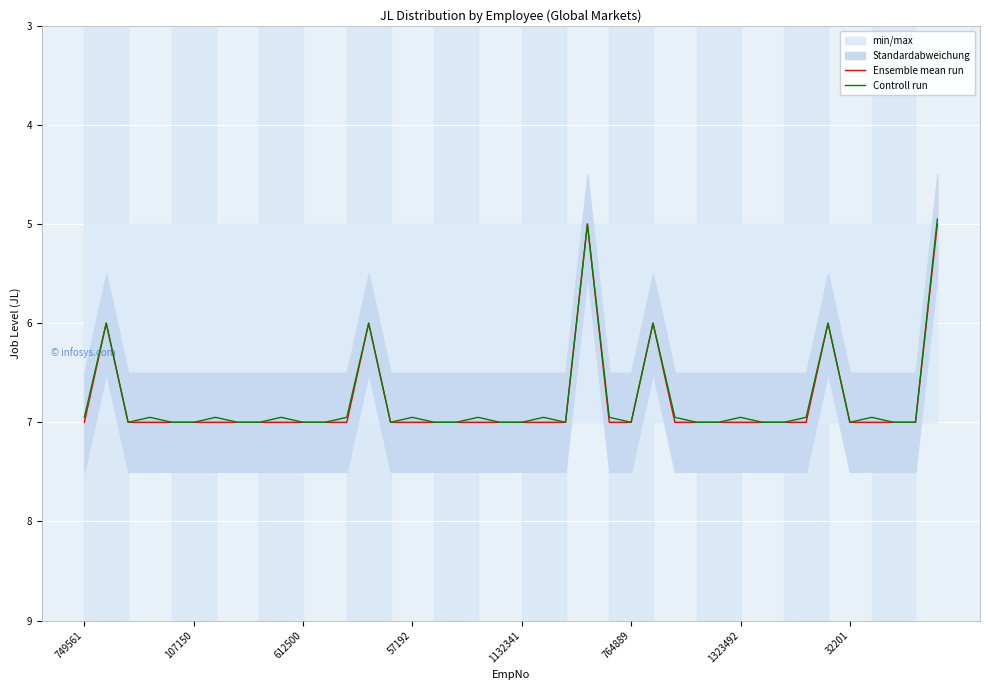

At how many categories does at least one series exceed 6?

34